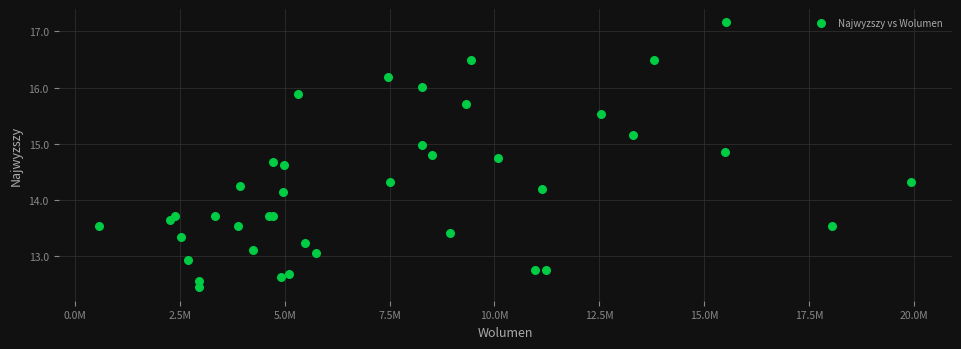

What Y value in the scatter plot is closest to 14?

14.1